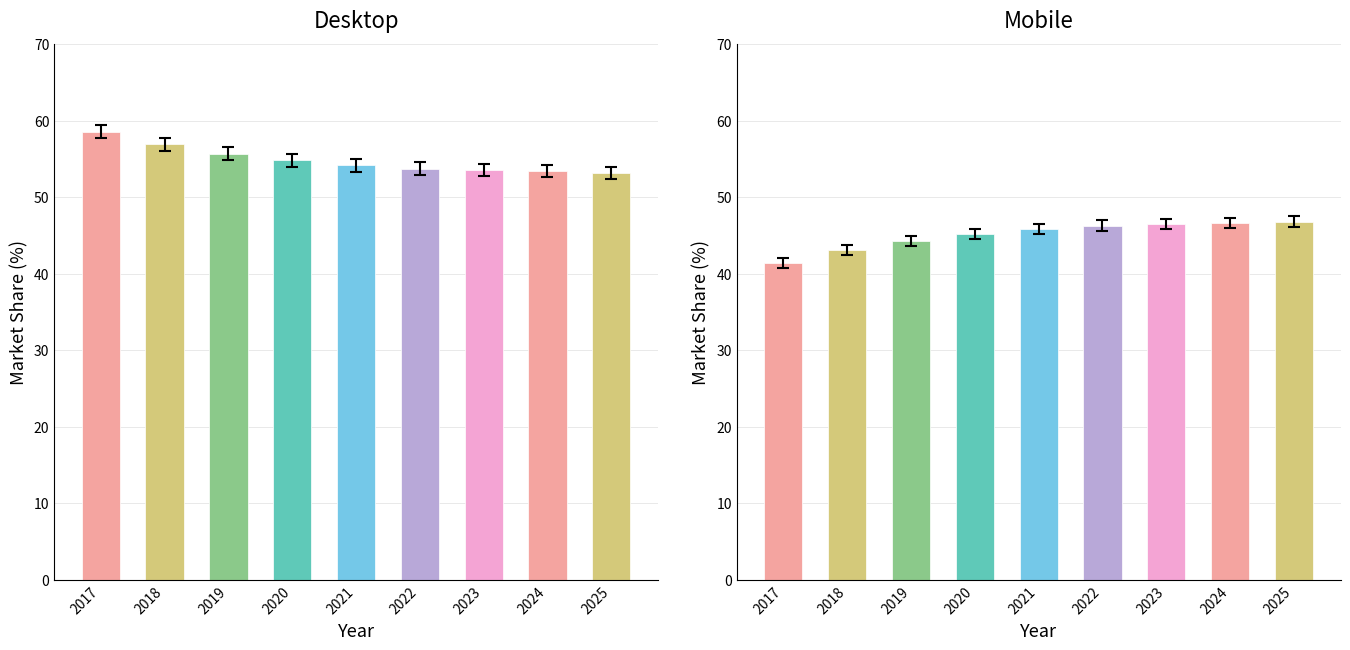

What is the approximate value of Mobile at 2021?

45.9